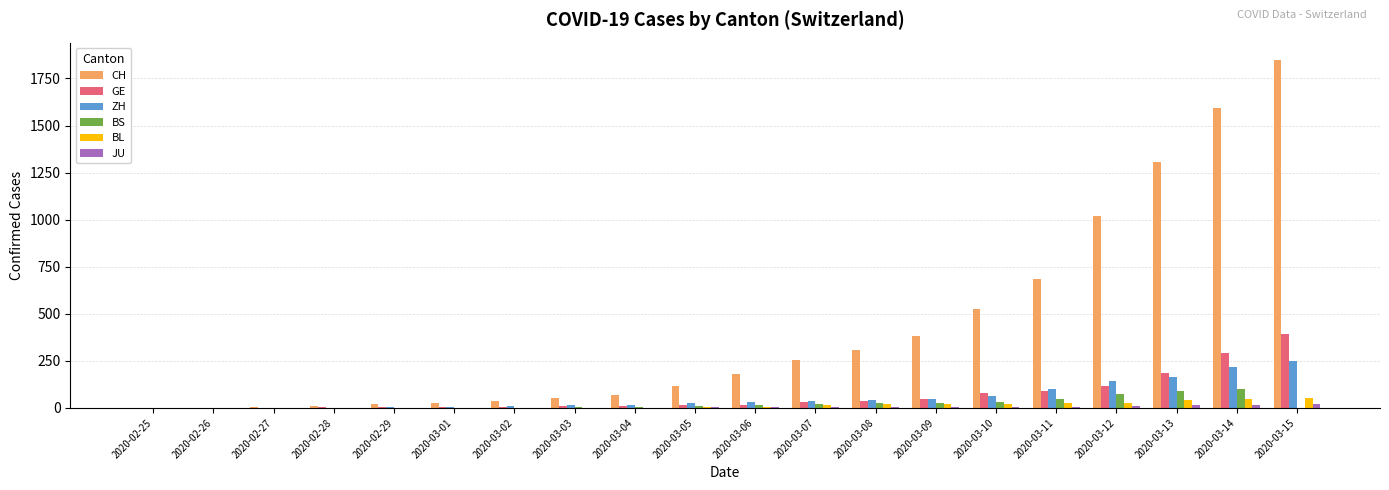

The value of CH at 2020-03-15 is 1169. True or false?

False